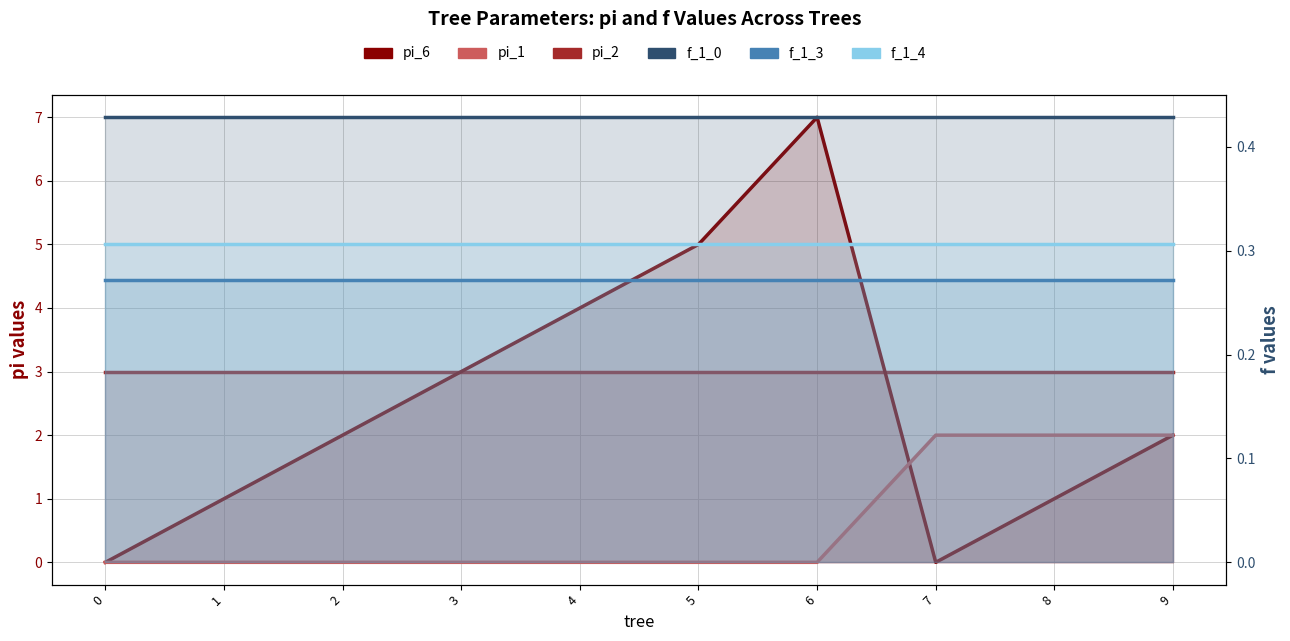

At which category does f_1_3 reach its first local valley?

3